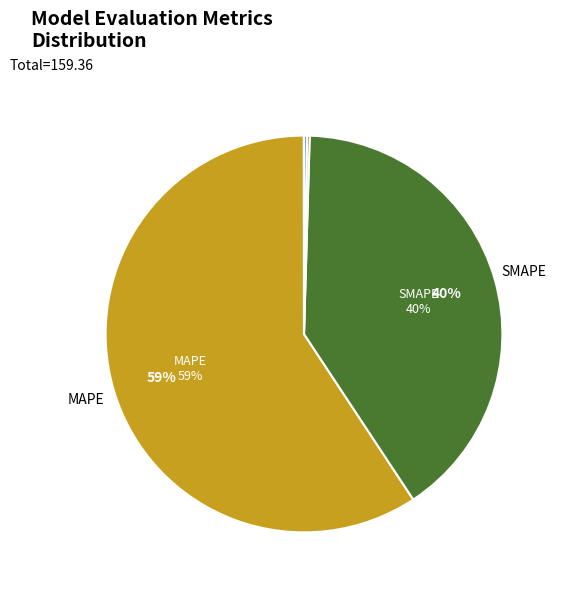

Does any single category account for the majority?

Yes